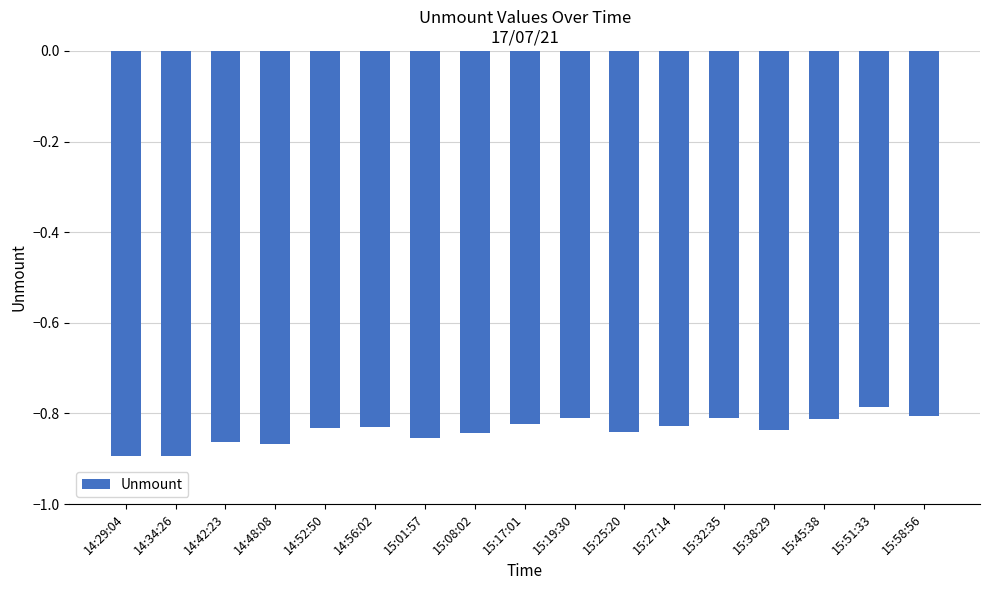

What is the sum of all values?

-14.2